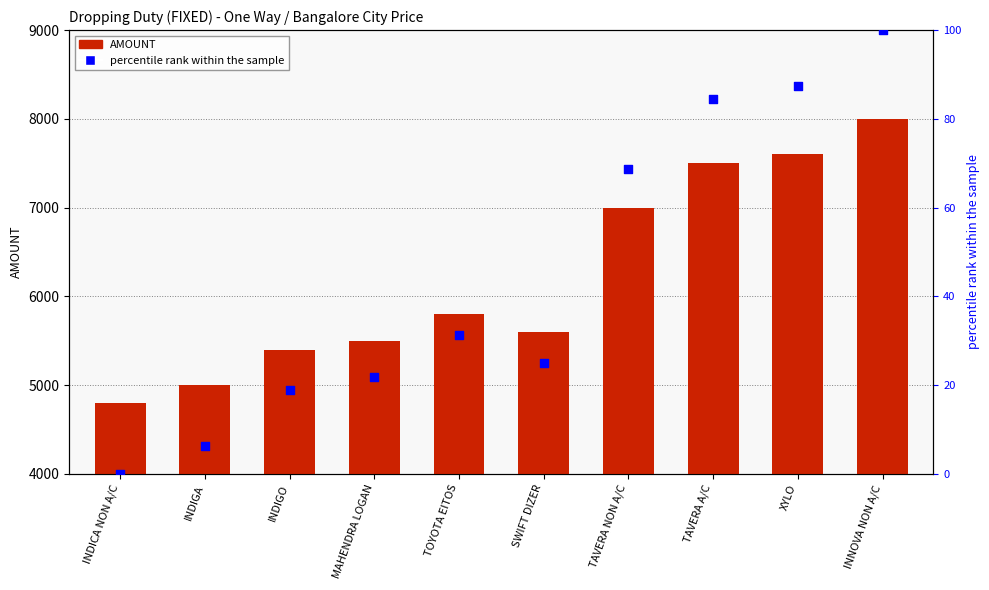

Is the value of AMOUNT at INDIGO greater than the value of percentile rank within the sample at INNOVA NON A/C?

Yes